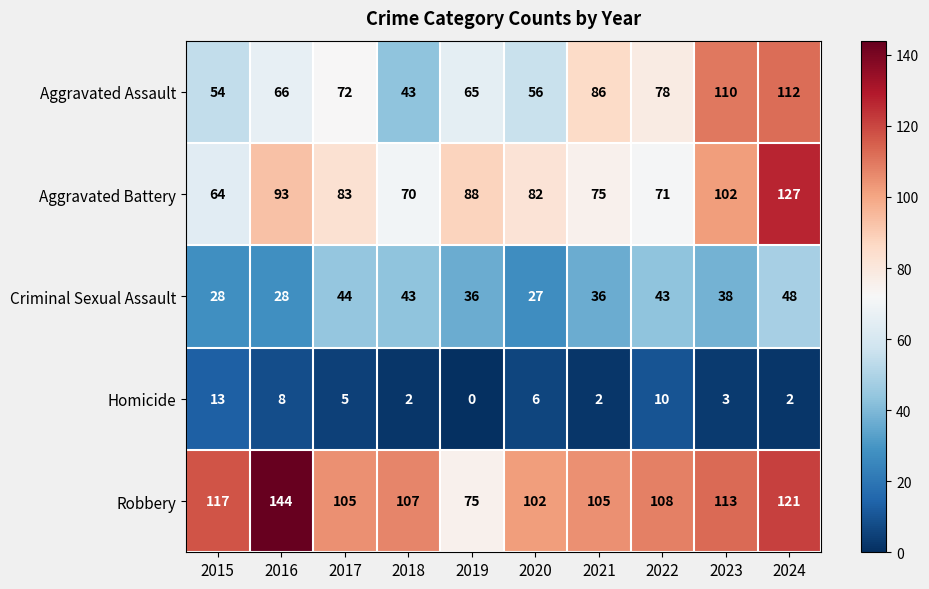

What is the difference between the second highest and minimum values in the Aggravated Assault series?

67